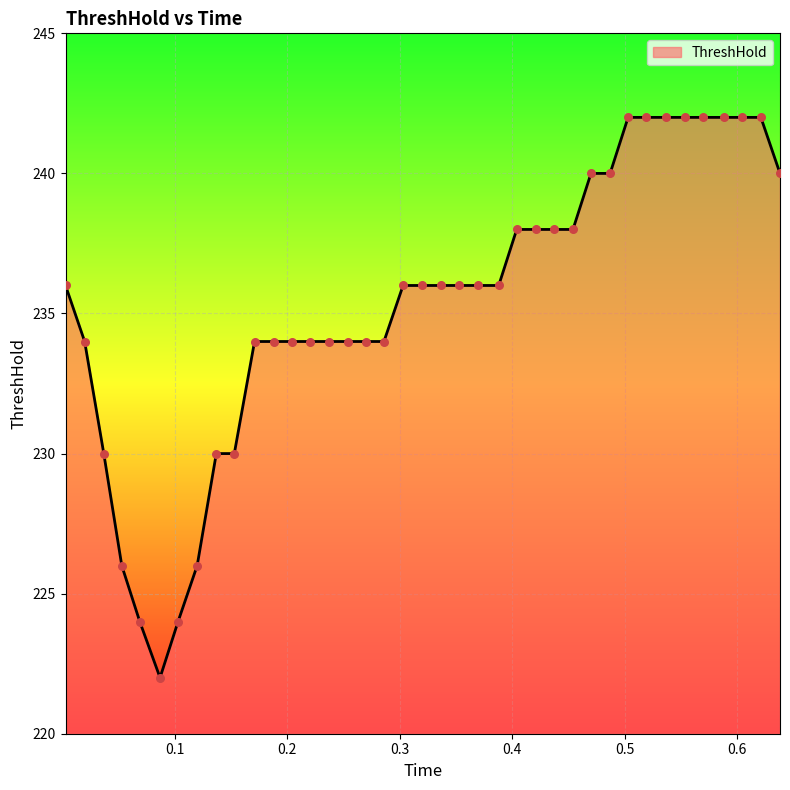

What is the difference between the maximum and minimum values?

20